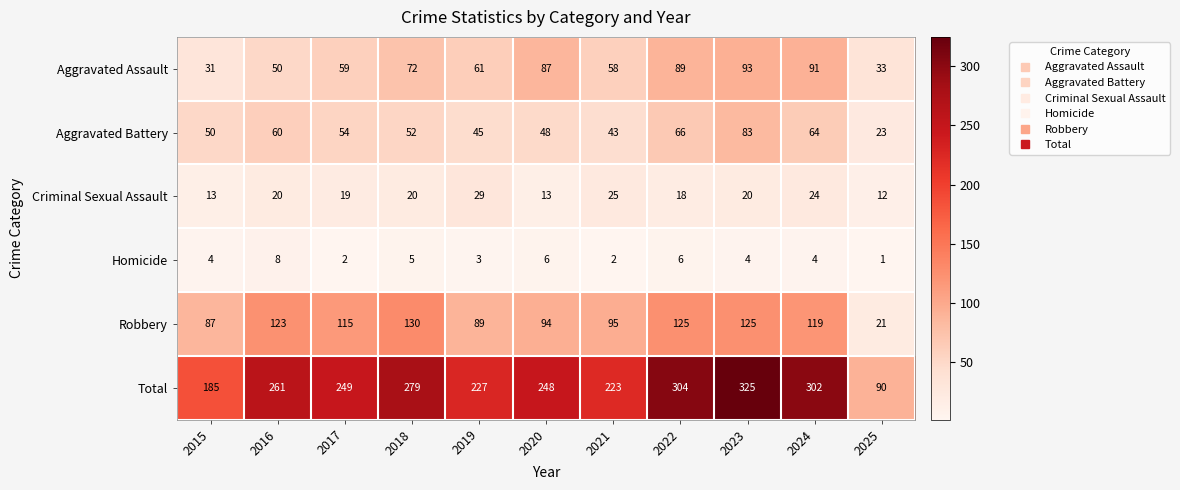

True or false: Aggravated Battery has a value of 60 at 2016.

True